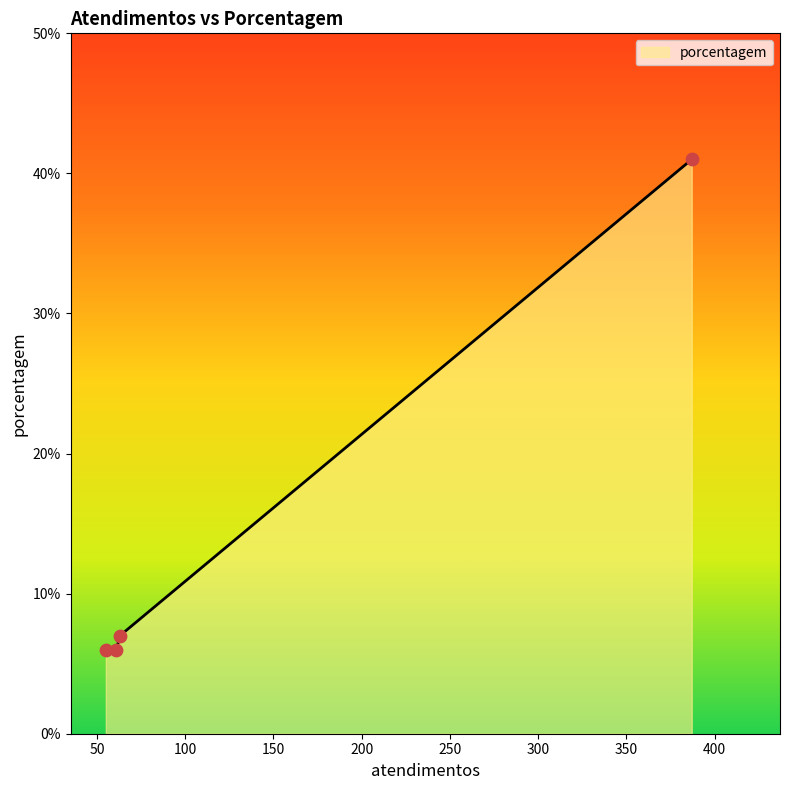

What is the highest value of the porcentagem series?

41.0